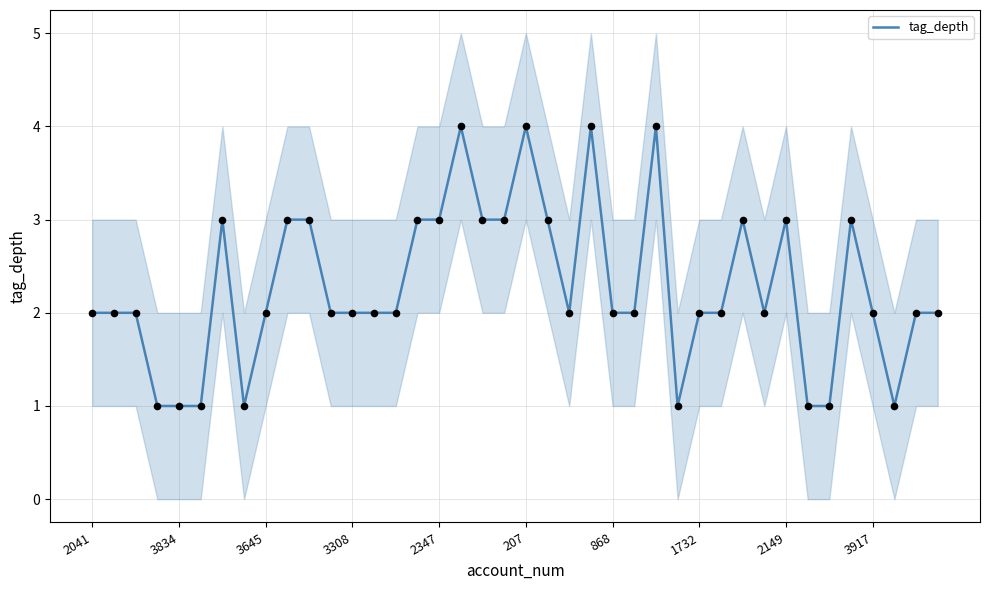

Which has a higher value, 25 or 2041?

25